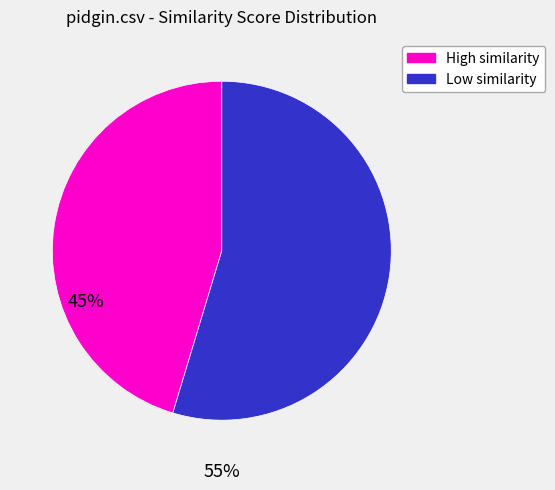

Which slice is the smallest?

High similarity